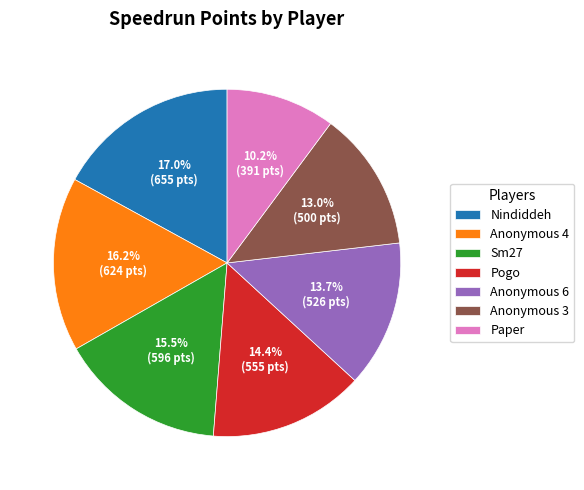

Which has a higher value, Paper or Anonymous 4?

Anonymous 4